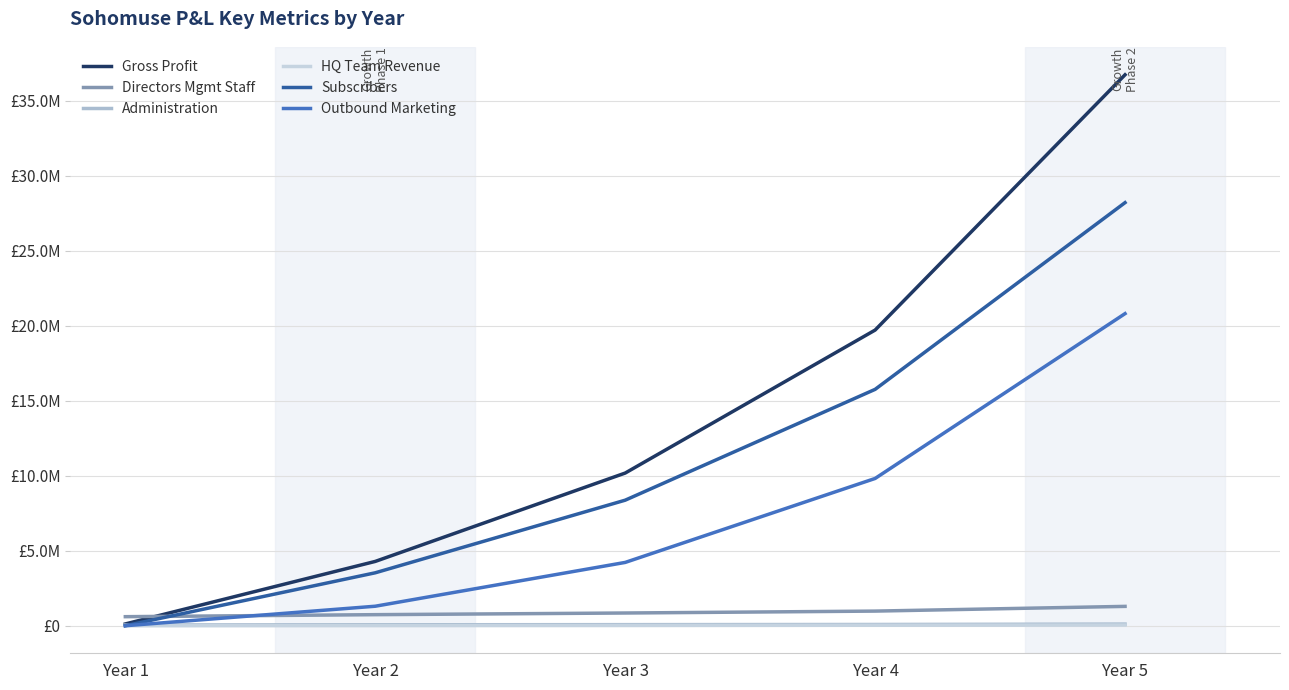

Reading left to right, extract all data points from this chart.

Gross Profit: Year 1=119100.0	Year 2=4286800.0	Year 3=10176928.0	Year 4=19708844.4	Year 5=36726698.4
Directors Mgmt Staff: Year 1=603328.0	Year 2=737527.2	Year 3=848156.3	Year 4=975379.7	Year 5=1289939.7
Administration: Year 1=48600.0	Year 2=62790.0	Year 3=72208.5	Year 4=83039.8	Year 5=109820.1
HQ Team Revenue: Year 1=0.0	Year 2=9000.0	Year 3=17100.0	Year 4=32985.0	Year 5=46937.2
Subscribers: Year 1=0.0	Year 2=3529000.0	Year 3=8368700.0	Year 4=15756705.0	Year 5=28203324.2
Outbound Marketing: Year 1=0.0	Year 2=1300000.0	Year 3=4220000.0	Year 4=9817000.0	Year 5=20804450.0